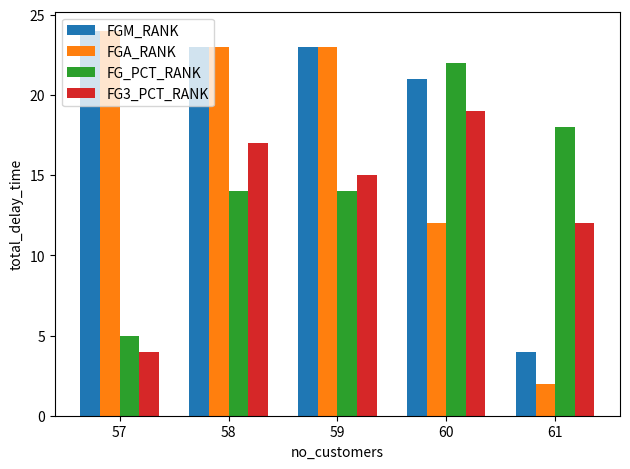

Which label corresponds to the smallest value in the chart?

61